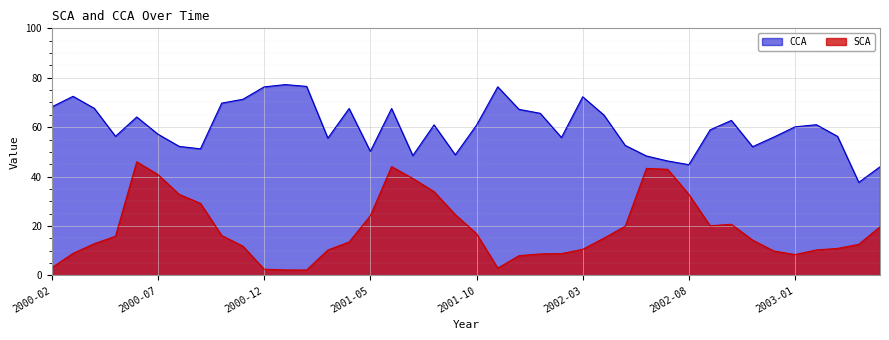

What is the smallest value displayed?

2.2